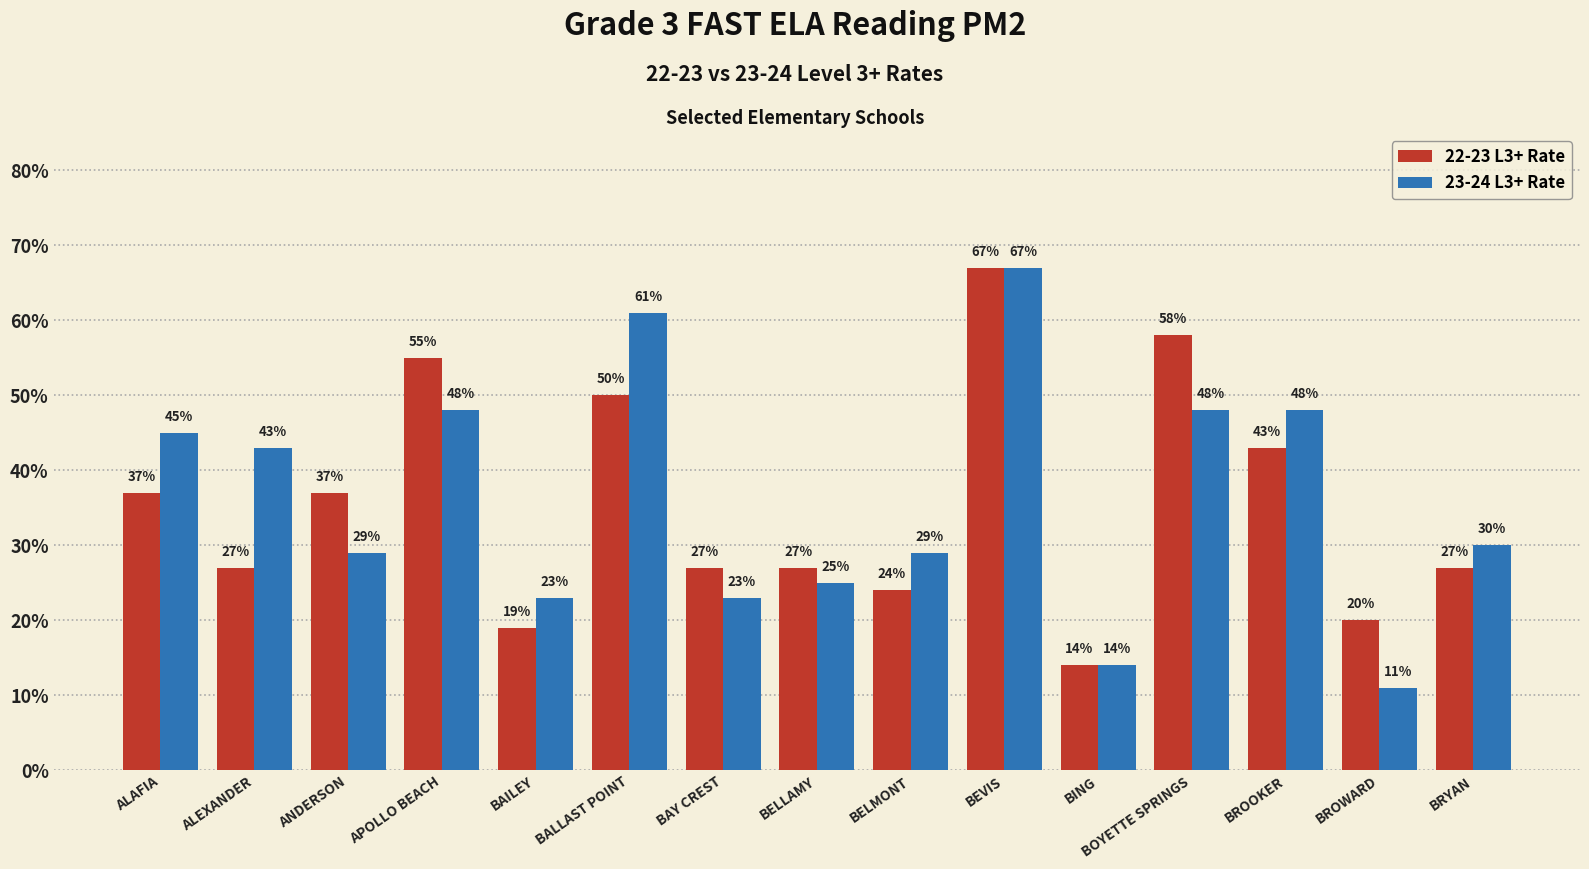

The value of 22-23 L3+ Rate at BELLAMY is 0.3. True or false?

True